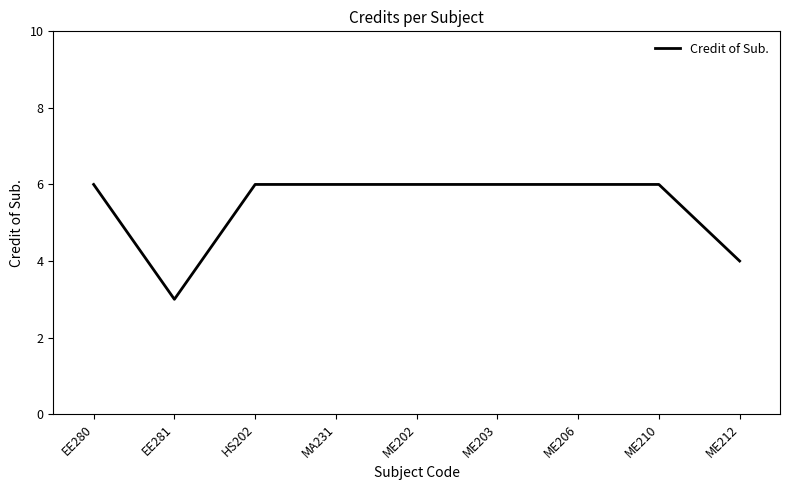

Reading left to right, list all the values displayed in this chart.

6	3	6	6	6	6	6	6	4